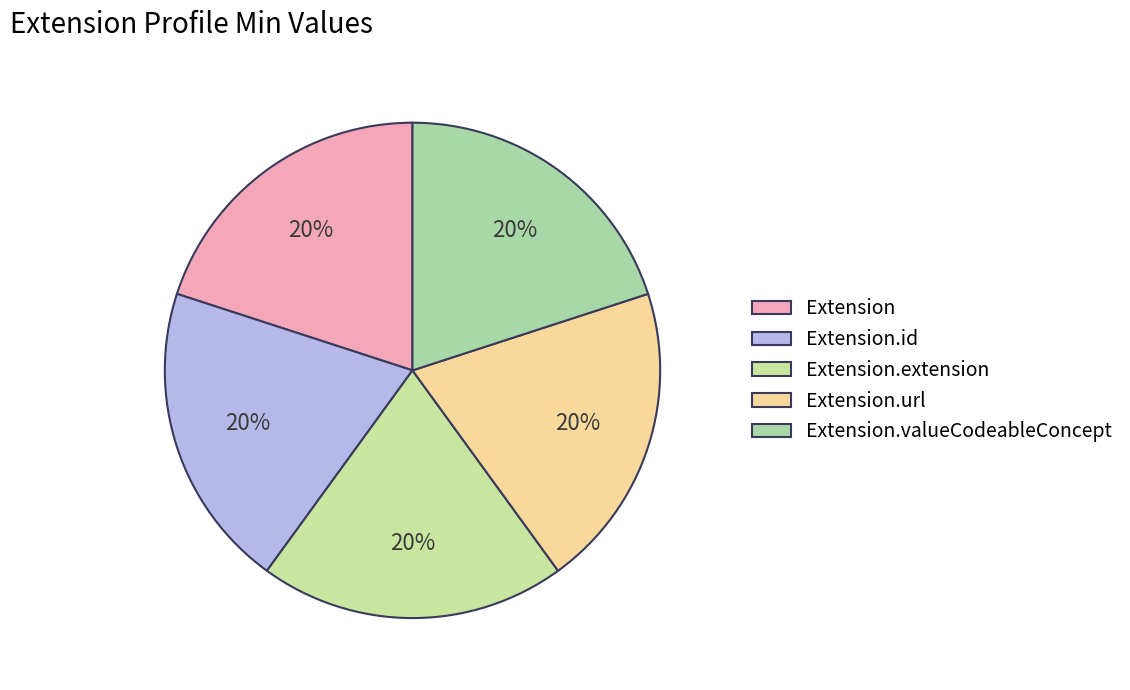

Count the number of slices in the pie.

5